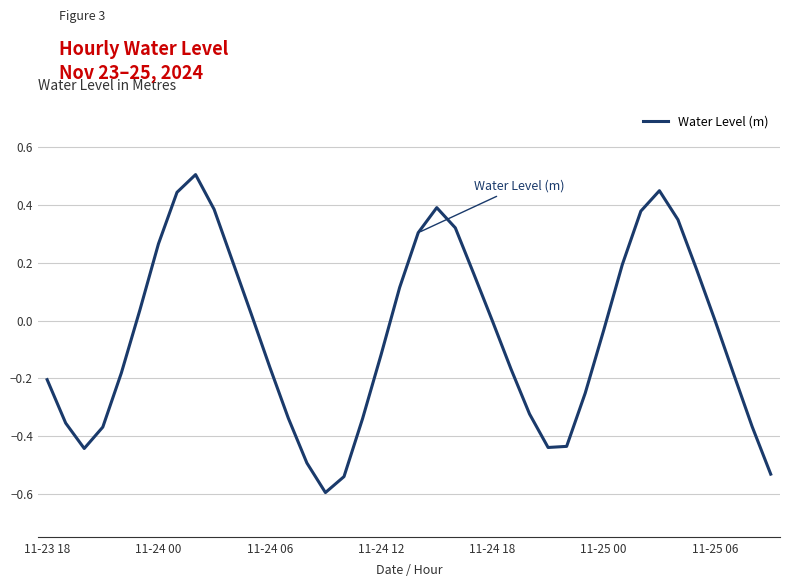

What is the difference between the maximum and minimum values?

1.1